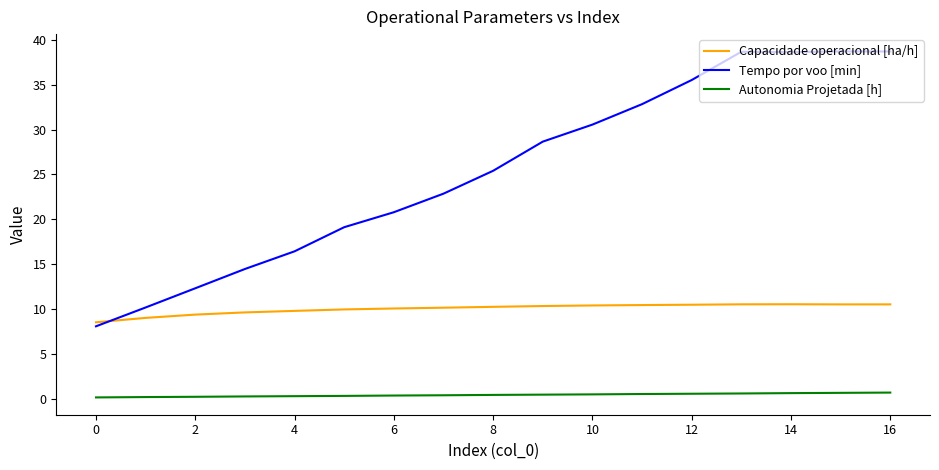

How many categories are shown in the chart?

17